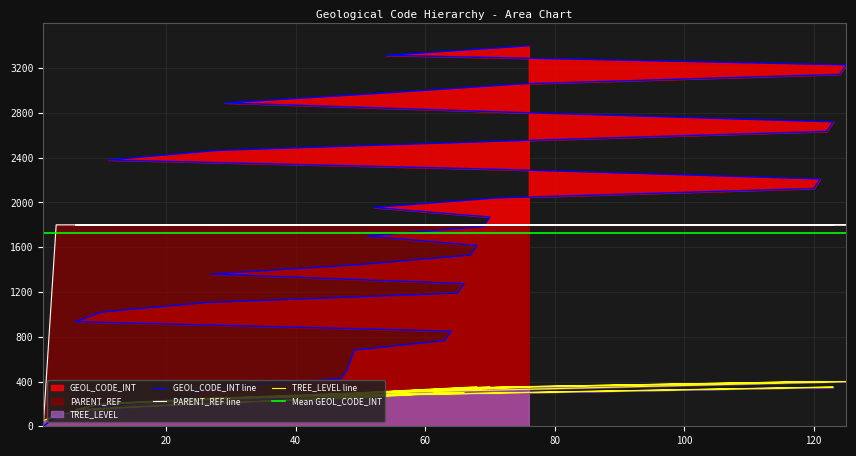

How many times do TREE_LEVEL and PARENT_REF cross each other?

1